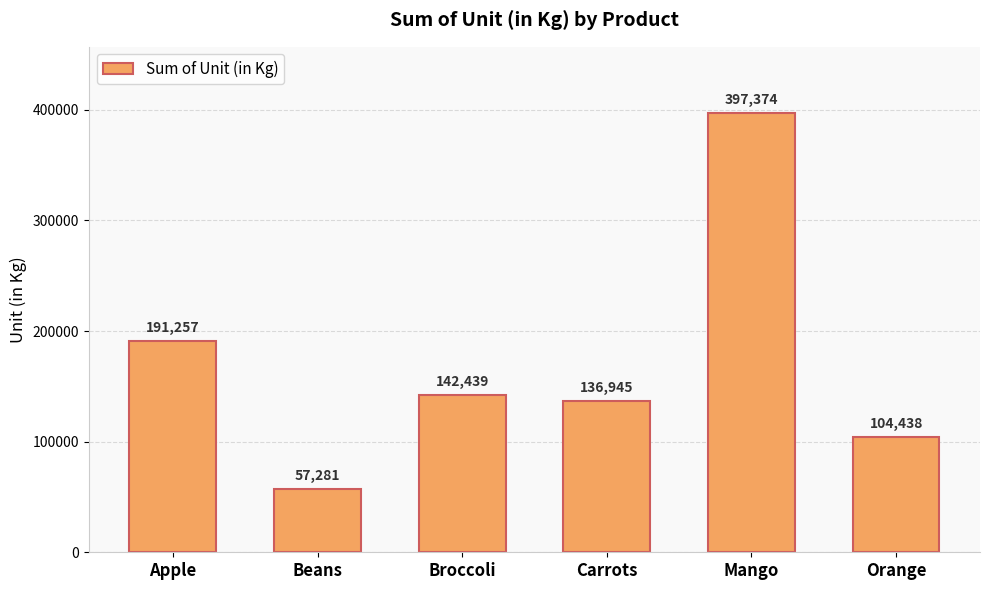

Reading left to right, transcribe all the data shown in this chart.

191257	57281	142439	136945	397374	104438